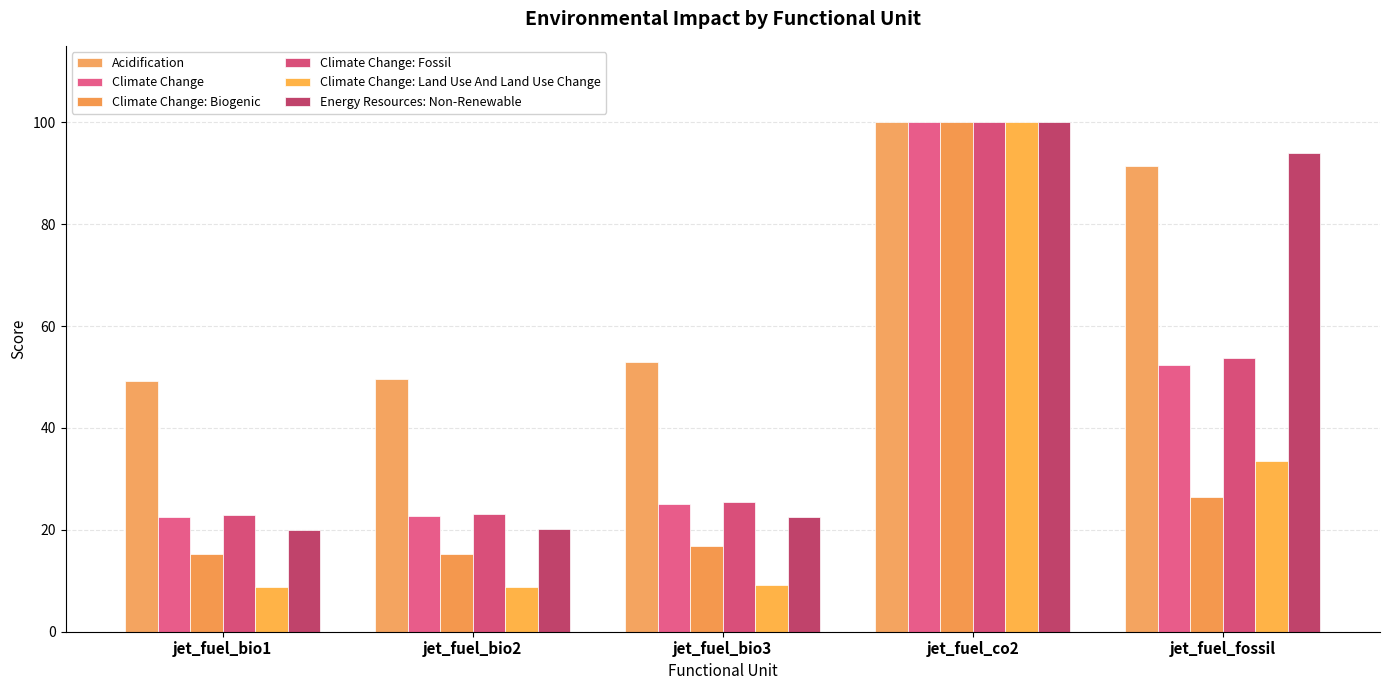

At which label does Acidification reach its minimum?

jet_fuel_bio1